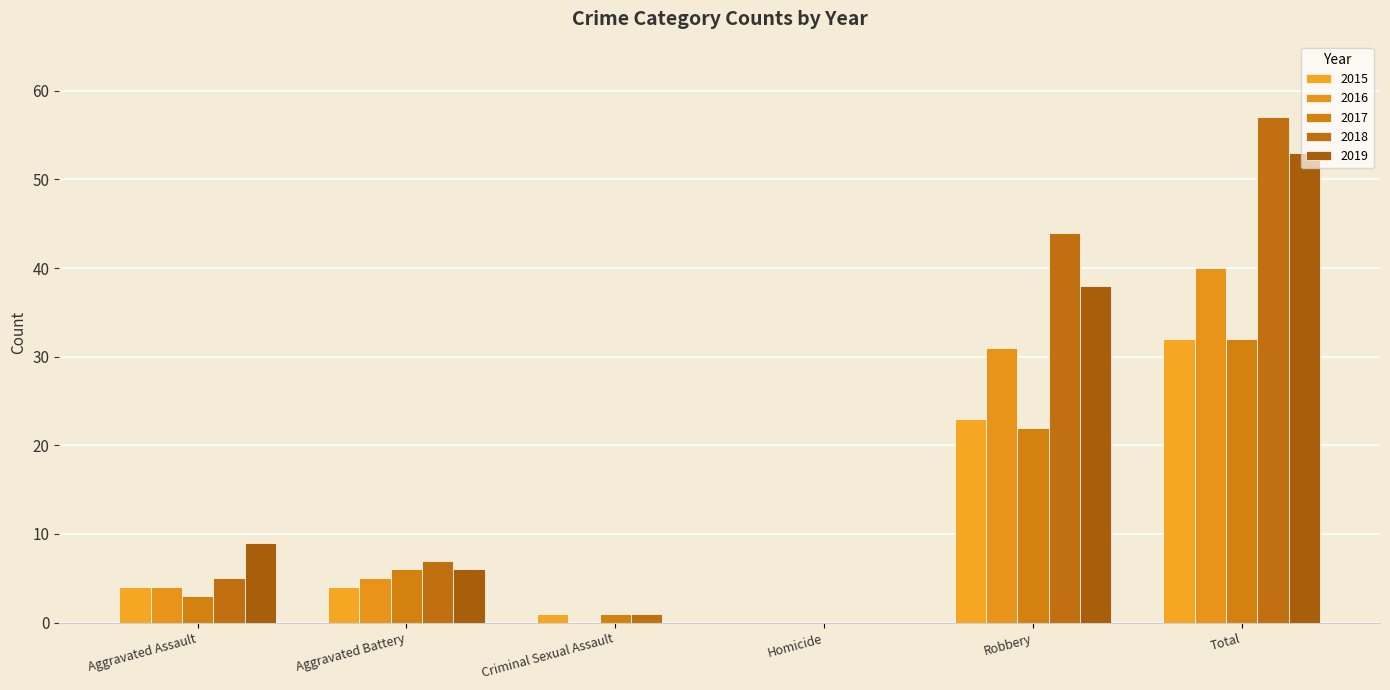

How many series are shown in this chart?

5